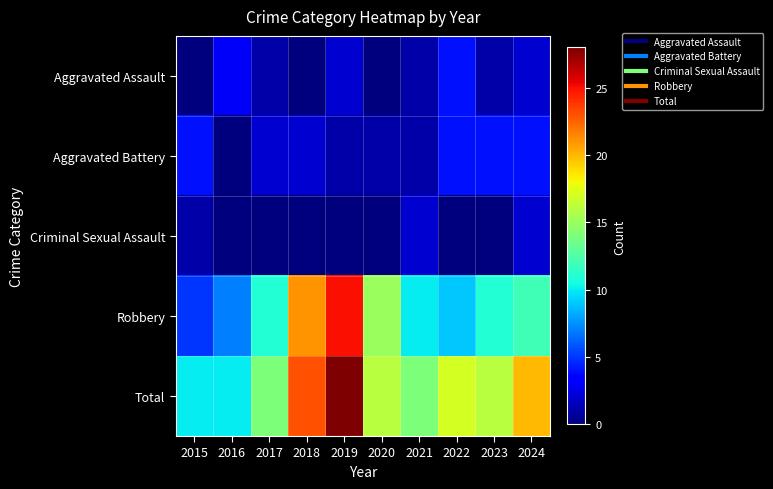

Which series has the largest total across all categories?

Total